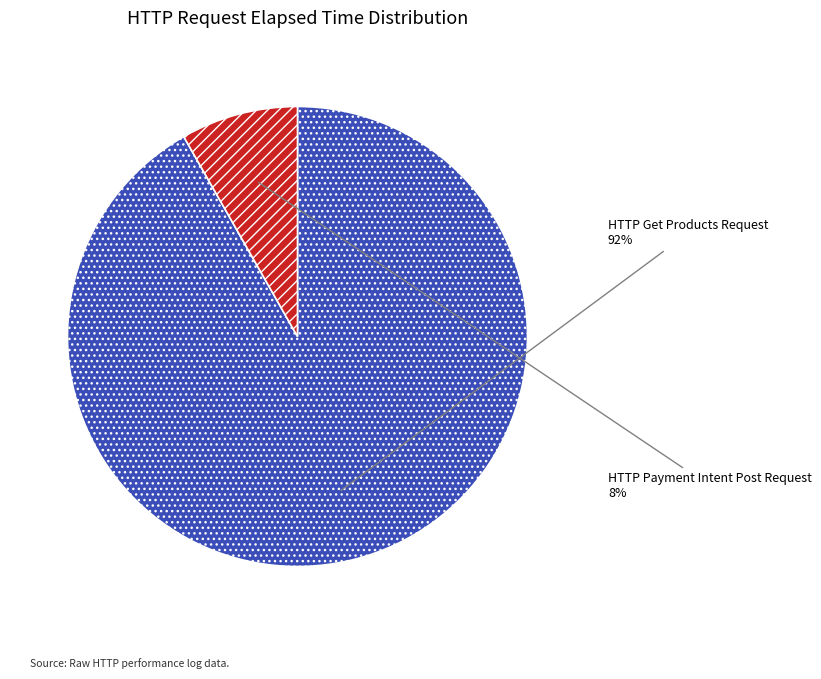

Which has a higher value, HTTP Payment Intent Post Request or HTTP Get Products Request?

HTTP Get Products Request